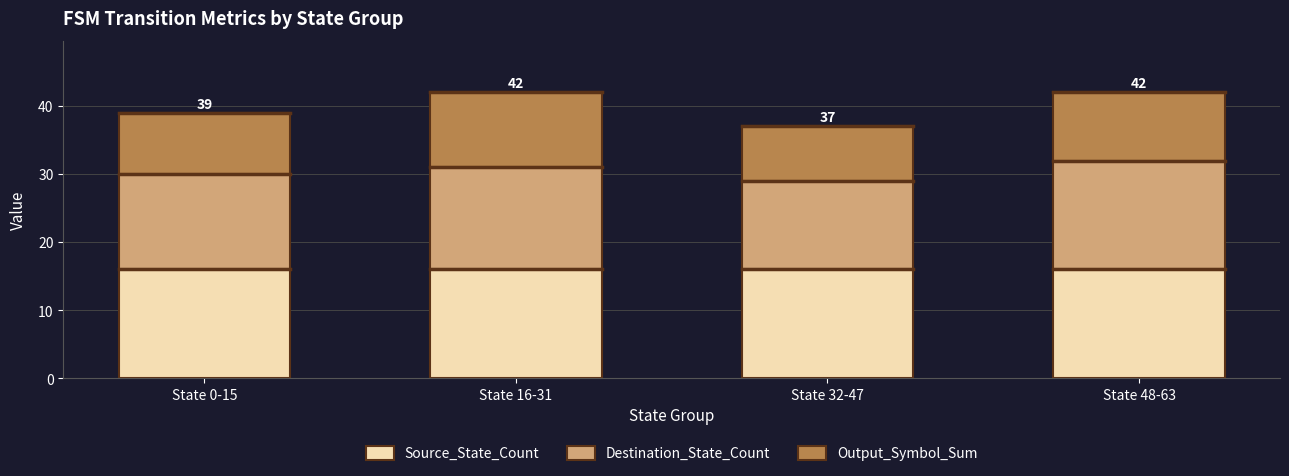

What is the lowest value of the Source_State_Count series?

16